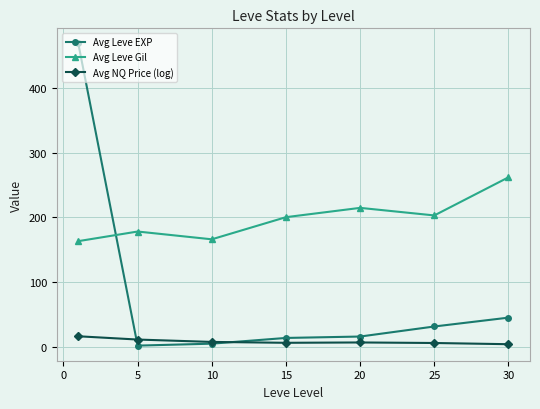

What are all the series names shown in the legend?

Avg Leve EXP, Avg Leve Gil, Avg NQ Price (log)